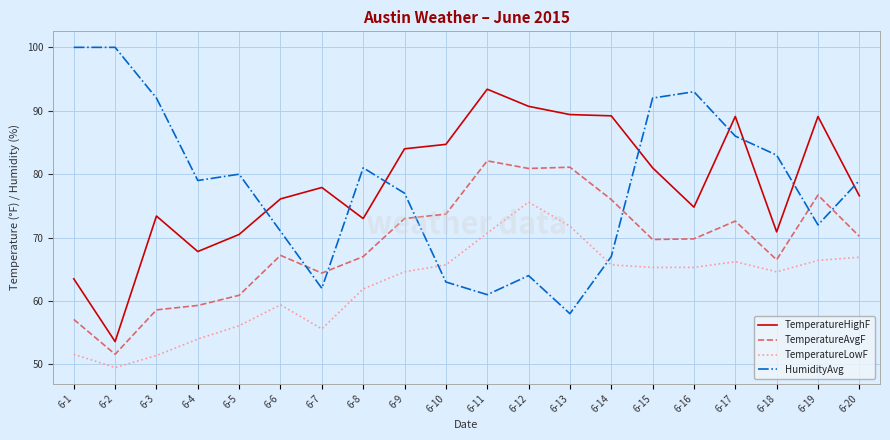

What is the difference between the TemperatureLowF values at 6-8 and 6-6?

2.5